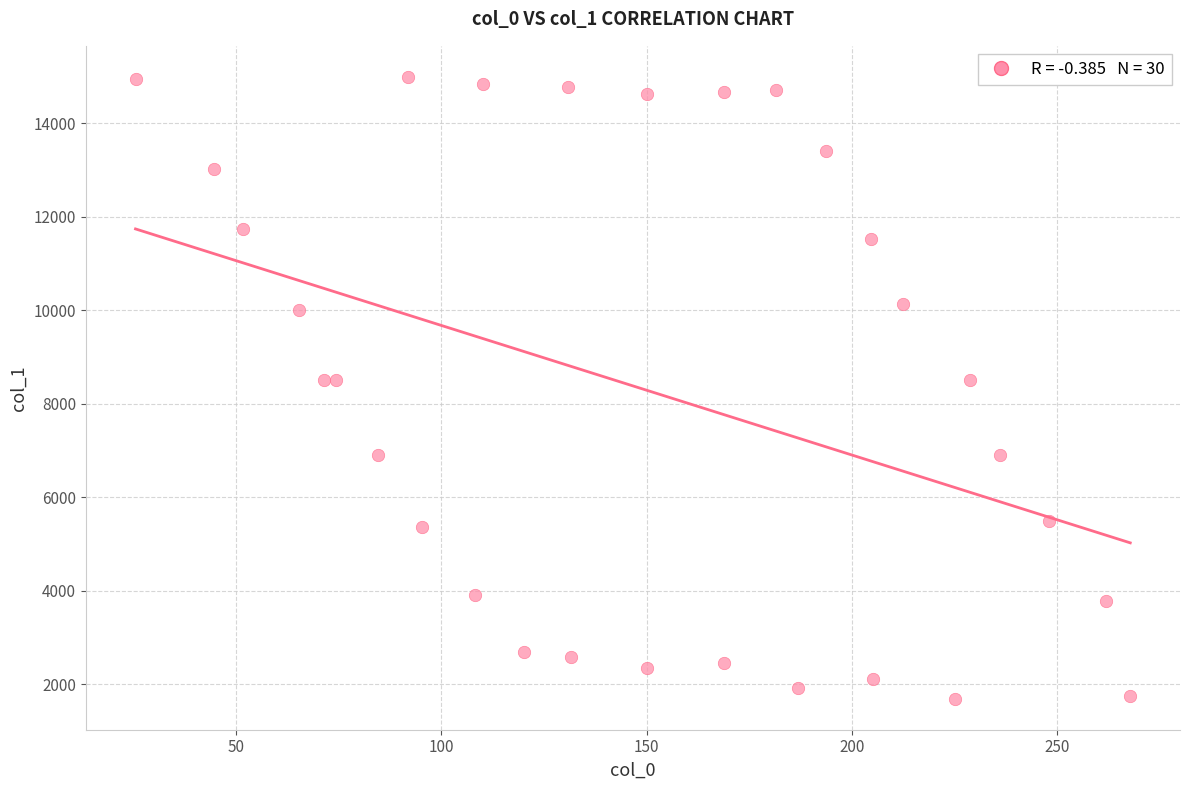

What is the range of X values (max minus min)?

242.2